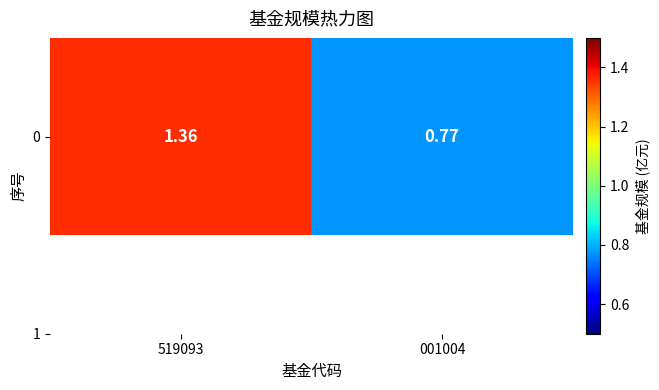

Rank the categories by value from highest to lowest.

519093, 001004